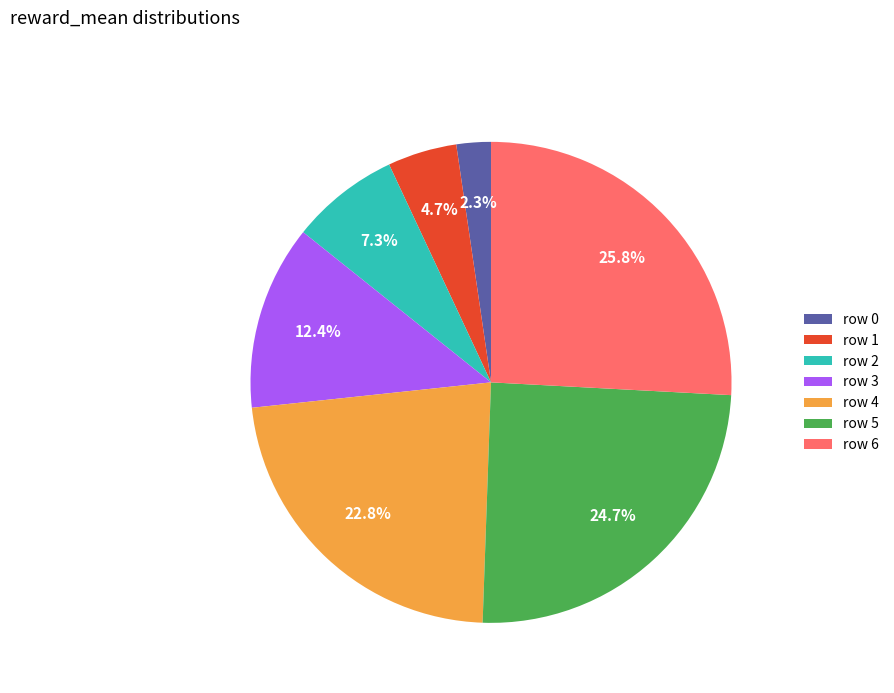

How much of the chart is everything except row 5?

75.3%